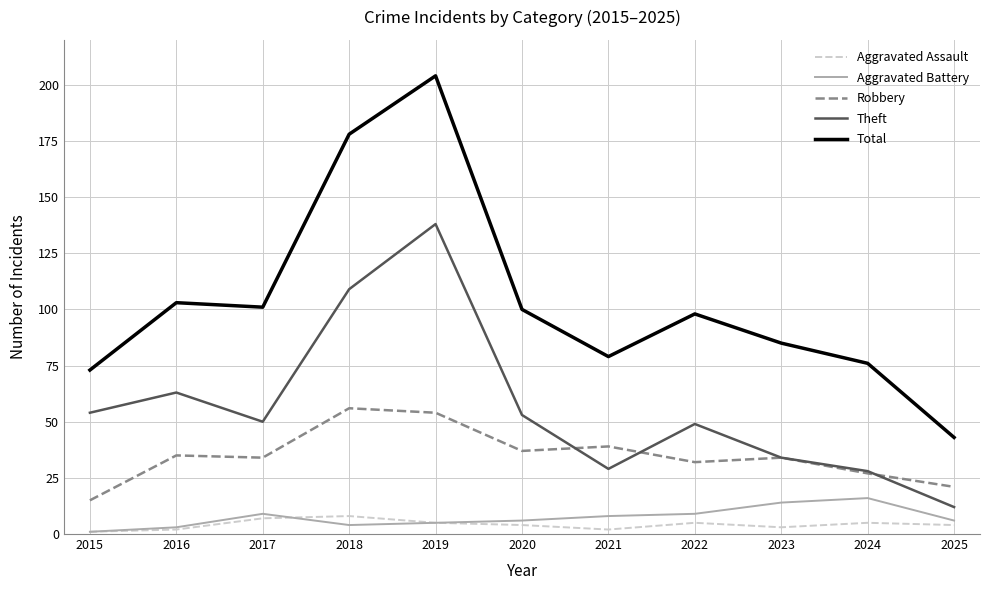

What is the difference between the maximum and minimum values in the Aggravated Assault series?

7